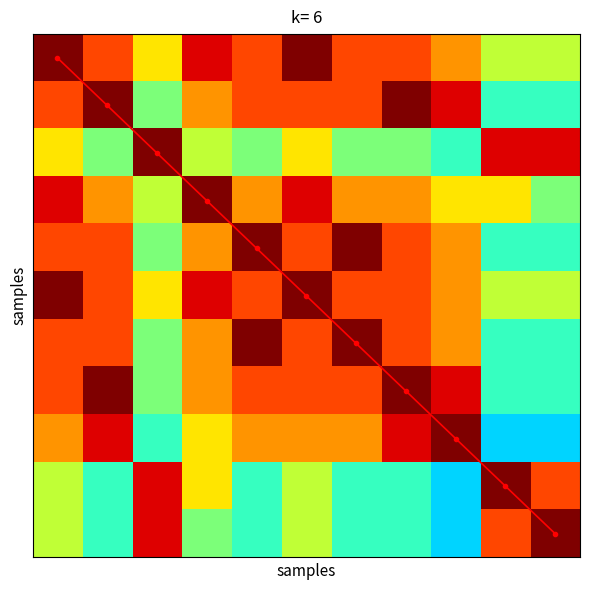

Which series has the largest total across all categories?

diagonal